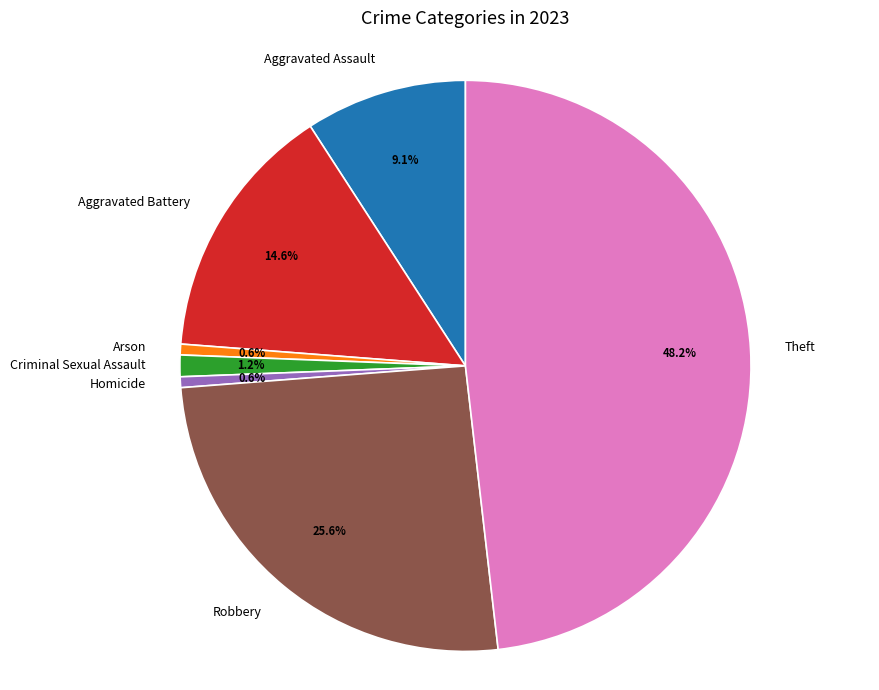

To the nearest percent, what percentage of the pie is Arson?

1%